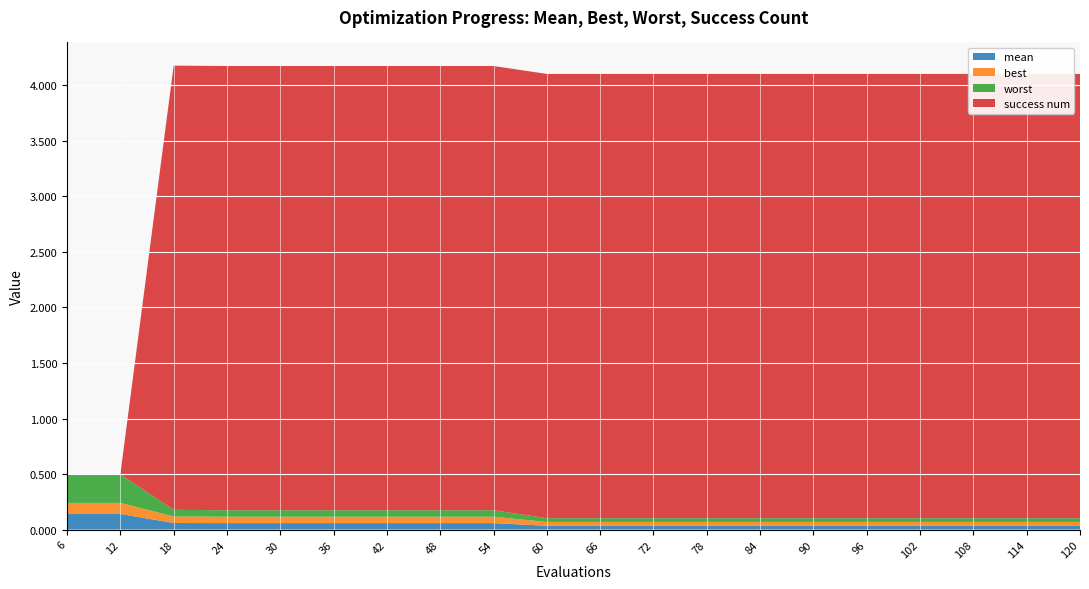

Reading left to right, what are all the values shown in this chart?

mean: 0.1	0.1	0.1	0.1	0.1	0.1	0.1	0.1	0.1	0.0	0.0	0.0	0.0	0.0	0.0	0.0	0.0	0.0	0.0	0.0
best: 0.1	0.1	0.1	0.1	0.1	0.1	0.1	0.1	0.1	0.0	0.0	0.0	0.0	0.0	0.0	0.0	0.0	0.0	0.0	0.0
worst: 0.3	0.3	0.1	0.1	0.1	0.1	0.1	0.1	0.1	0.0	0.0	0.0	0.0	0.0	0.0	0.0	0.0	0.0	0.0	0.0
success num: 0.0	0.0	4.0	4.0	4.0	4.0	4.0	4.0	4.0	4.0	4.0	4.0	4.0	4.0	4.0	4.0	4.0	4.0	4.0	4.0